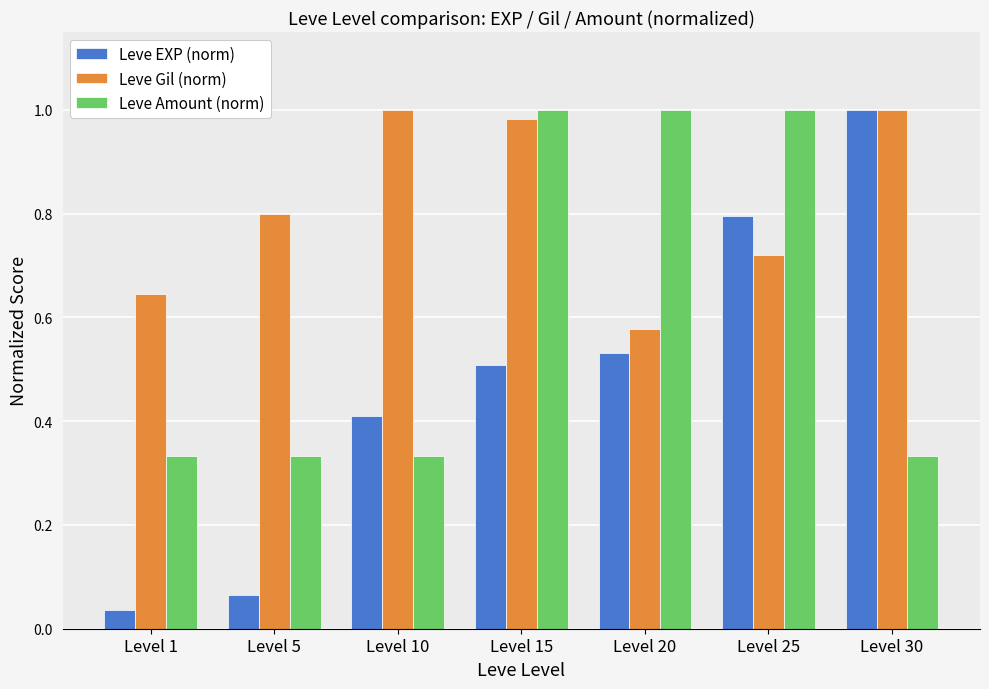

At which category does the chart reach its minimum across all series?

Level 1